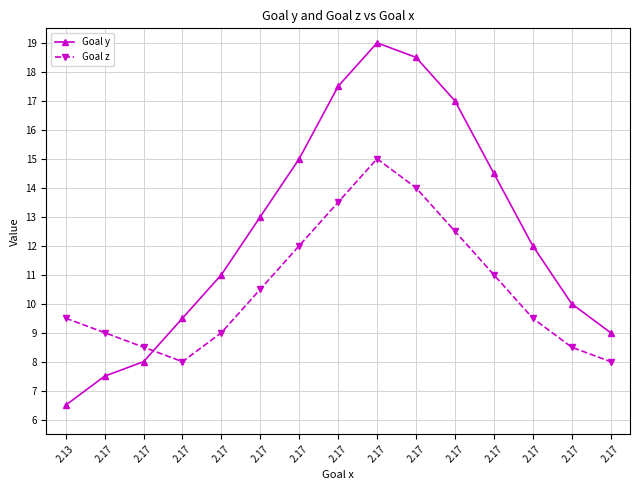

What are all the series names shown in the legend?

Goal y, Goal z